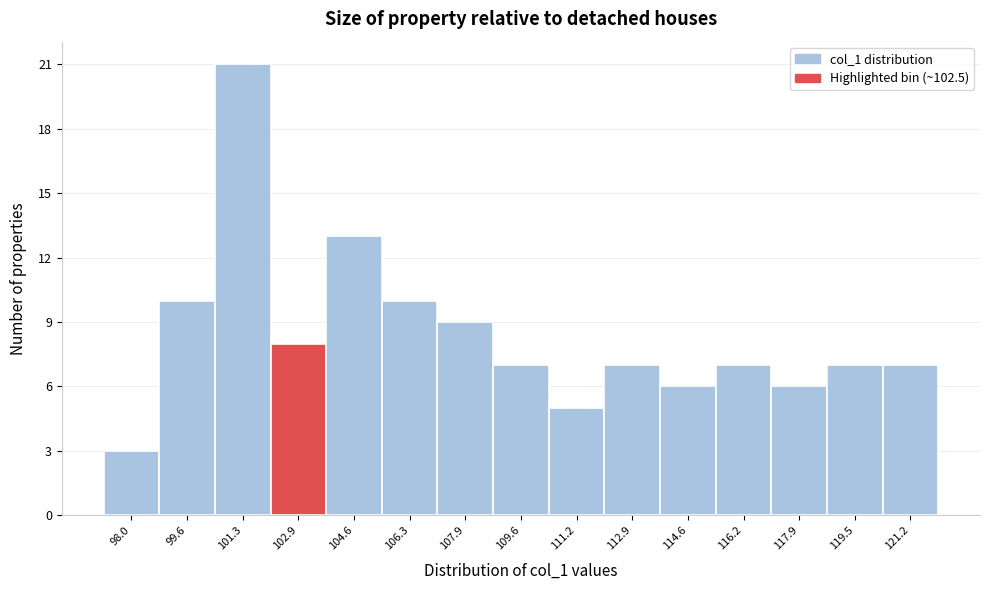

Reading left to right, transcribe this chart: for each bar, give the range it covers on the x-axis and its height. Neither the bar edges nor the heights are printed on the chart, so give them approximately, as read against the axes.

97.2 to 98.8: 3
98.8 to 100.4: 10
100.4 to 102.2: 21
102.2 to 103.8: 8
103.8 to 105.4: 13
105.4 to 107.0: 10
107.0 to 108.8: 9
108.8 to 110.4: 7
110.4 to 112.0: 5
112.0 to 113.8: 7
113.8 to 115.4: 6
115.4 to 117.0: 7
117.0 to 118.8: 6
118.8 to 120.4: 7
120.4 to 122.0: 7